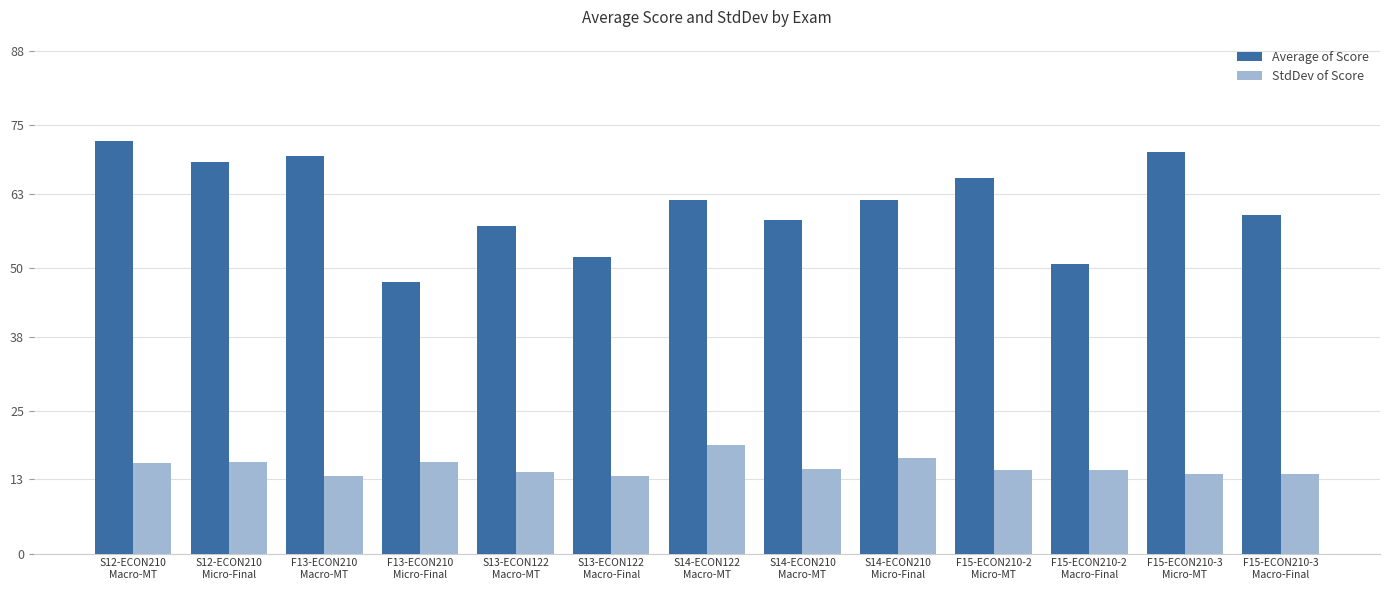

Which series has the largest total across all categories?

Average of Score